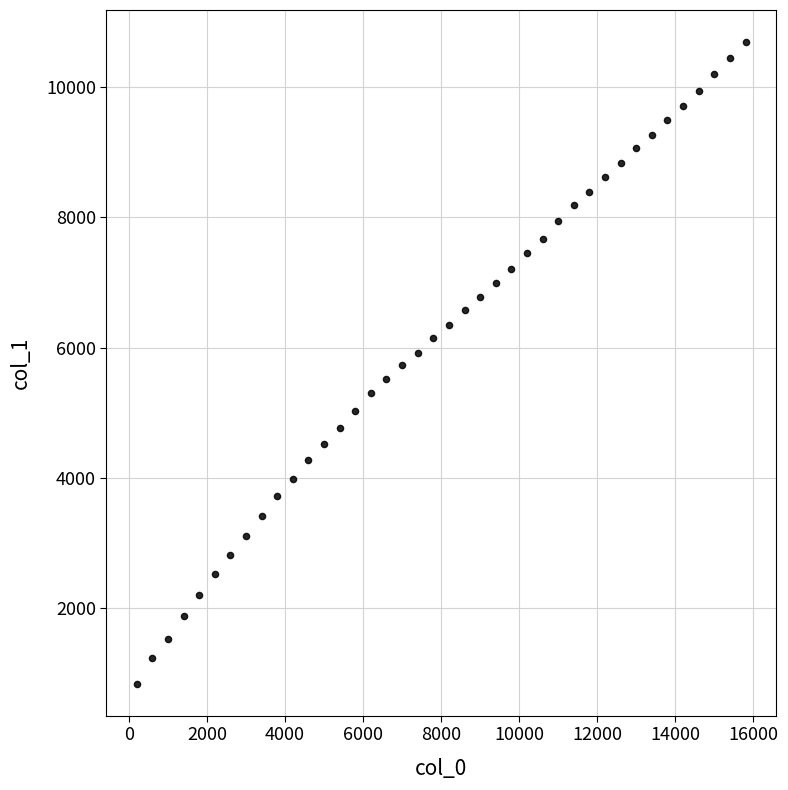

What is the range of Y values (max minus min)?

9844